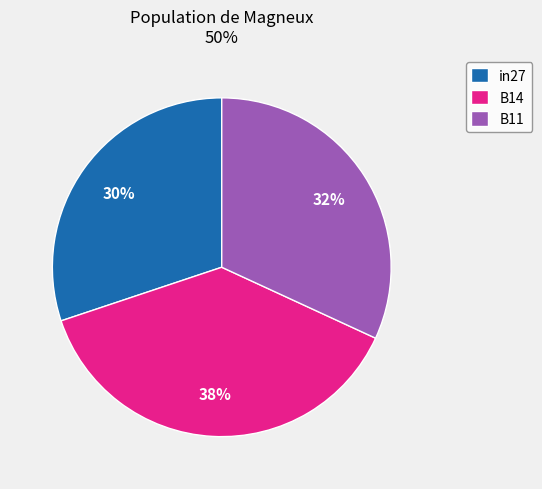

Which slice is the smallest?

in27